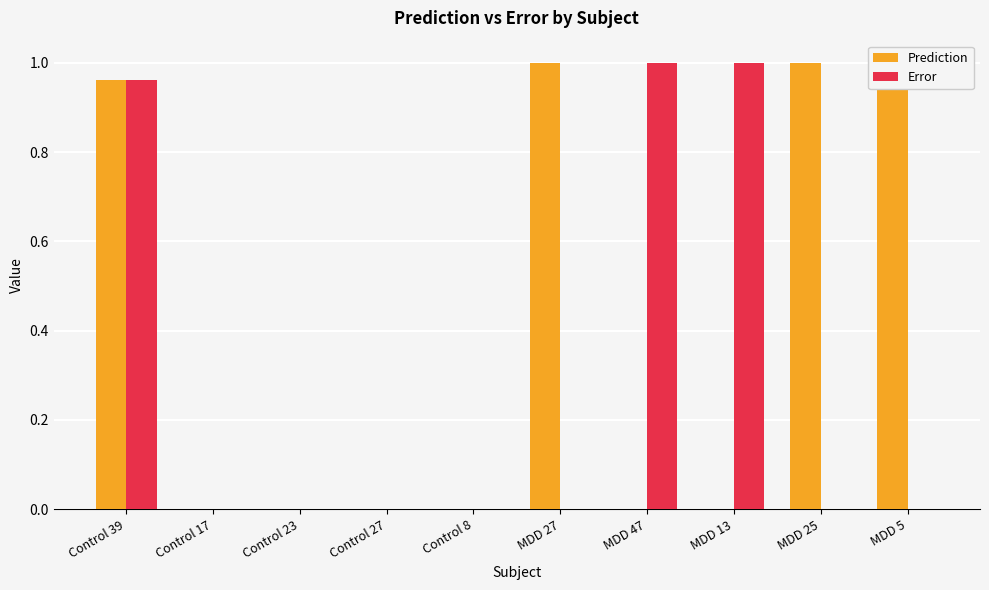

What is the sum of all Error values?

3.0